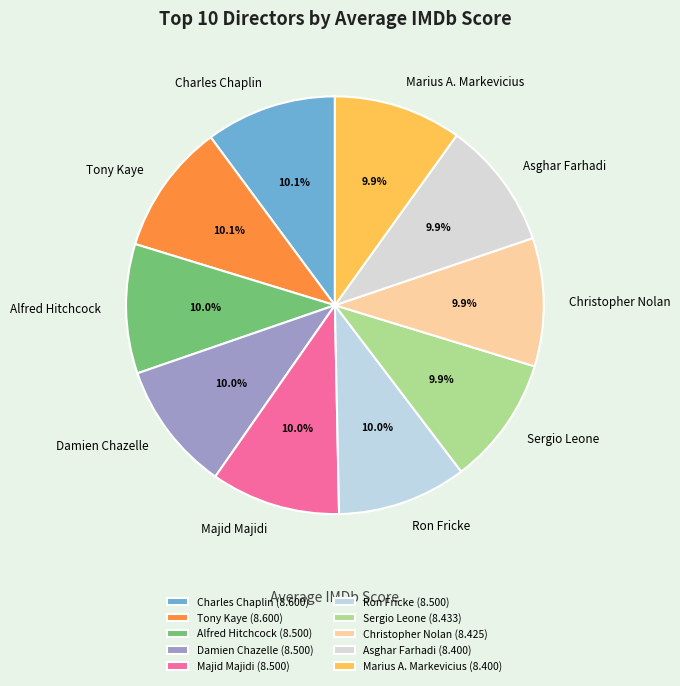

To the nearest percent, what is the average slice percentage?

10%